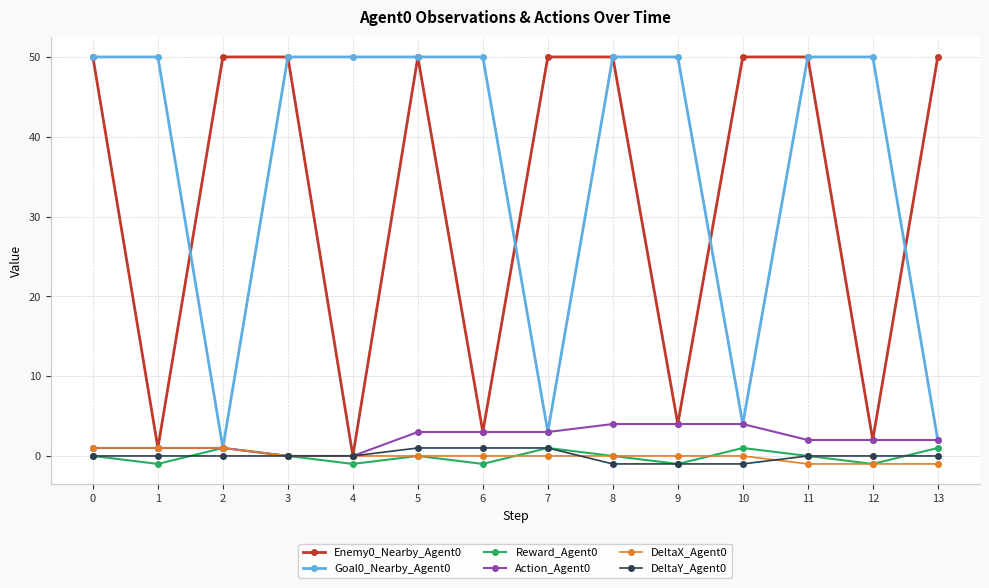

Reading right to left, list all the values displayed in this chart.

Enemy0_Nearby_Agent0: 13=50	12=2	11=50	10=50	9=4	8=50	7=50	6=3	5=50	4=0	3=50	2=50	1=1	0=50
Goal0_Nearby_Agent0: 13=2	12=50	11=50	10=4	9=50	8=50	7=3	6=50	5=50	4=50	3=50	2=1	1=50	0=50
Reward_Agent0: 13=1	12=-1	11=0	10=1	9=-1	8=0	7=1	6=-1	5=0	4=-1	3=0	2=1	1=-1	0=0
Action_Agent0: 13=2	12=2	11=2	10=4	9=4	8=4	7=3	6=3	5=3	4=0	3=0	2=1	1=1	0=1
DeltaX_Agent0: 13=-1	12=-1	11=-1	10=0	9=0	8=0	7=0	6=0	5=0	4=0	3=0	2=1	1=1	0=1
DeltaY_Agent0: 13=0	12=0	11=0	10=-1	9=-1	8=-1	7=1	6=1	5=1	4=0	3=0	2=0	1=0	0=0